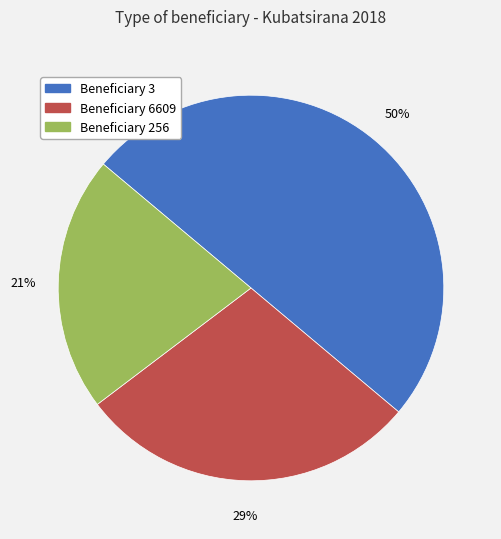

Count the number of slices in the pie.

3